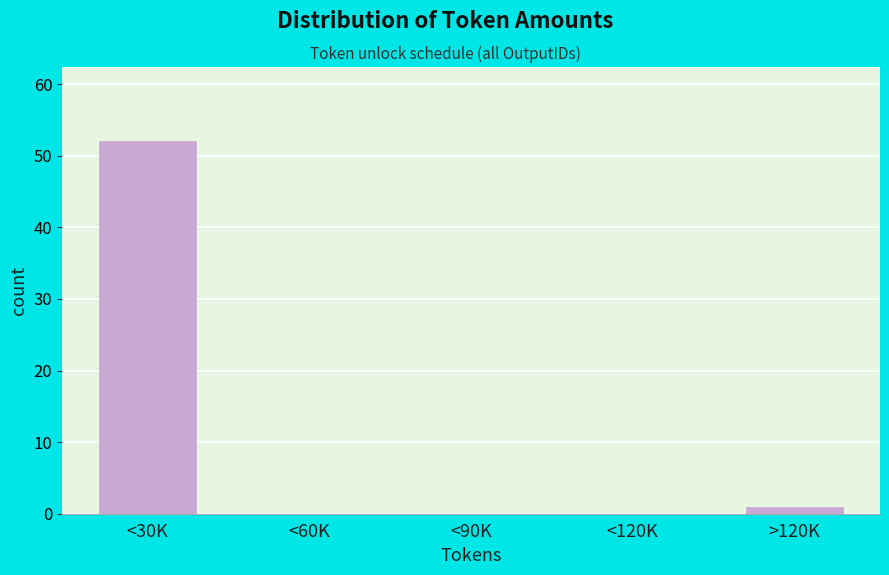

Reading left to right, what are all the values shown in this chart?

<30K=52	<60K=0	<90K=0	<120K=0	>120K=1